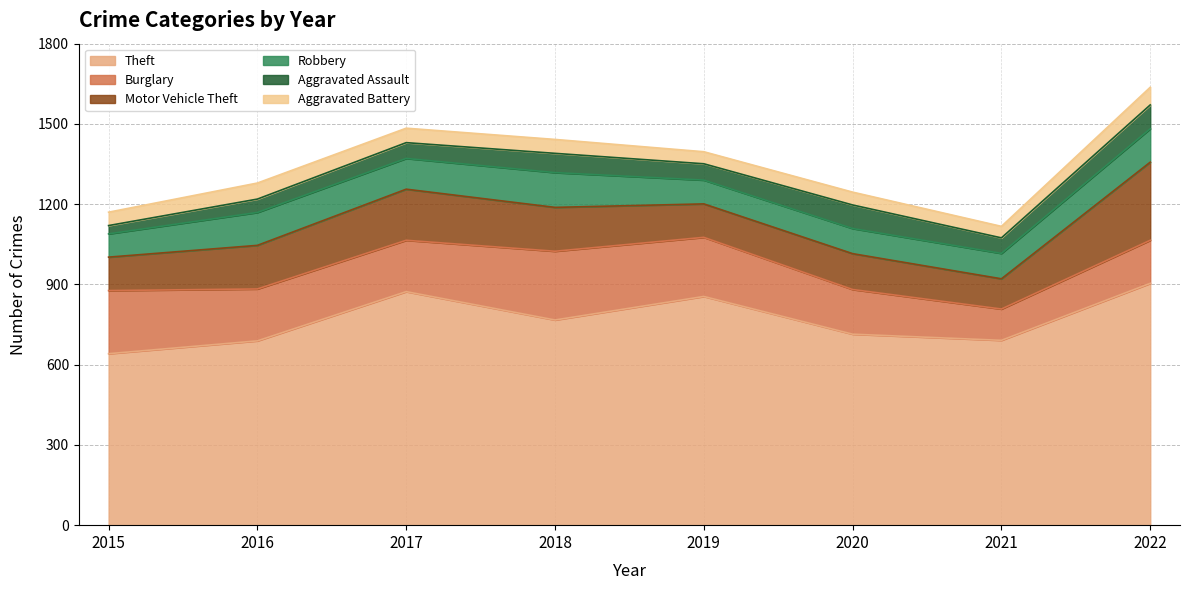

Which series has the widest spread of values?

Theft